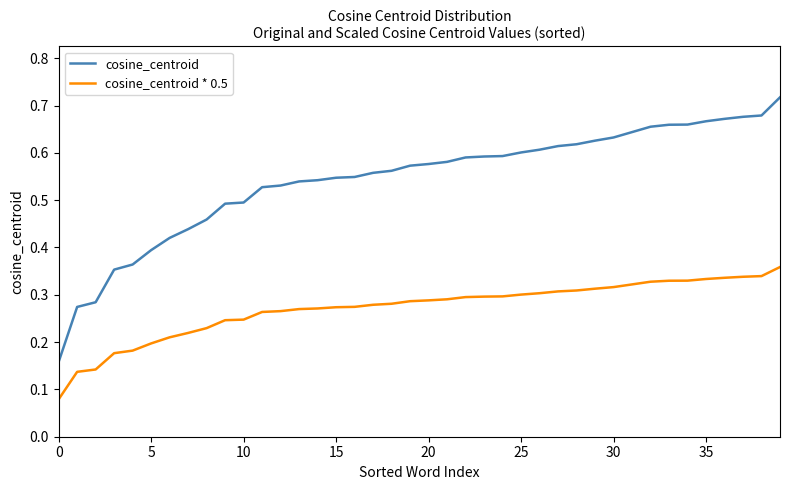

How many cosine_centroid values are between 0 and 1?

40